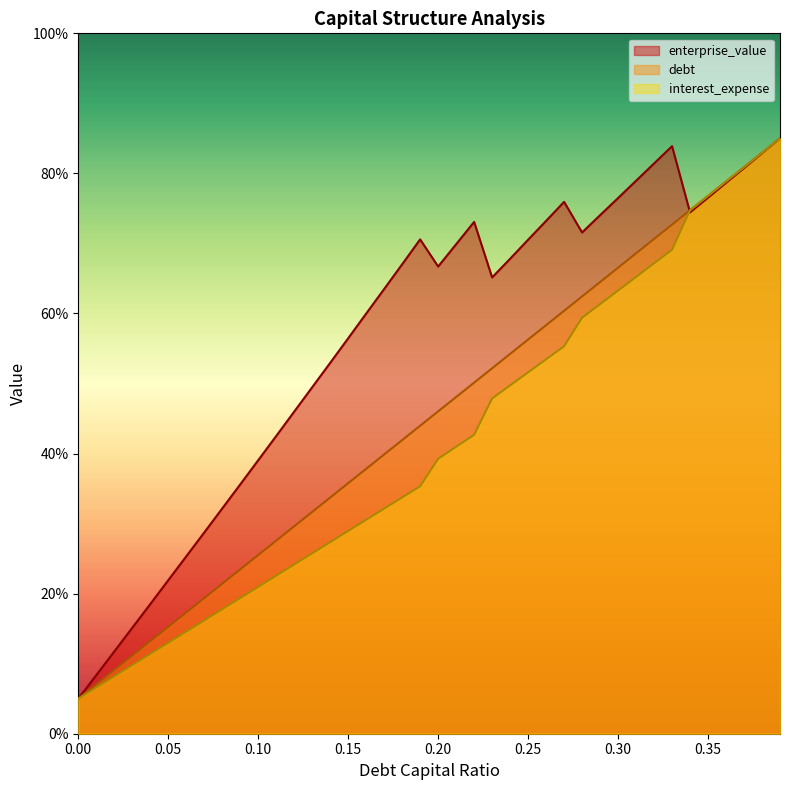

What is the difference between the highest and lowest values at 0.05?

8.9